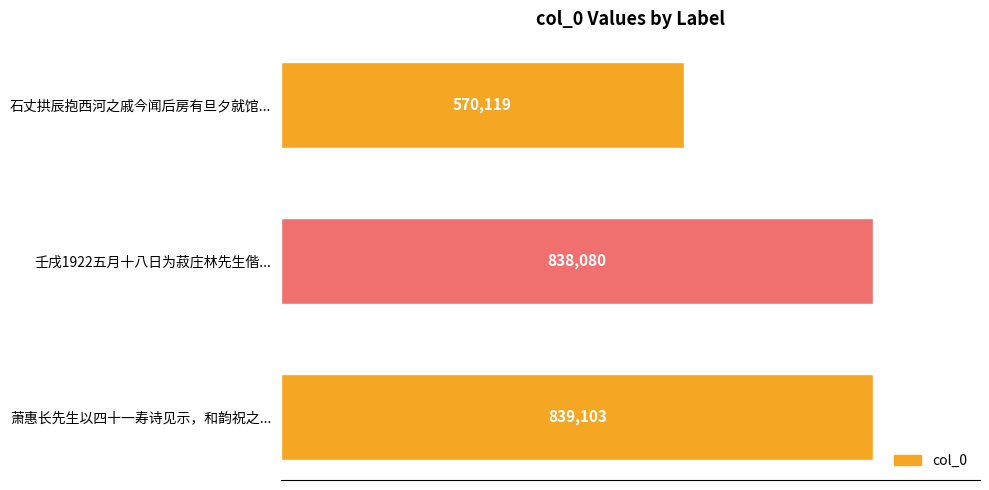

Where is the data nearest to the value 704611?

壬戌1922五月十八日为菽庄林先生偕...